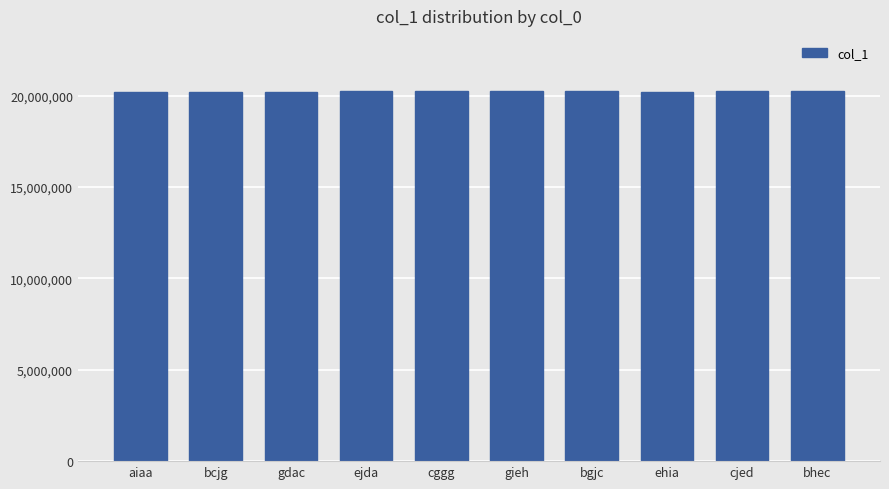

What is the minimum value shown in the chart?

20220201